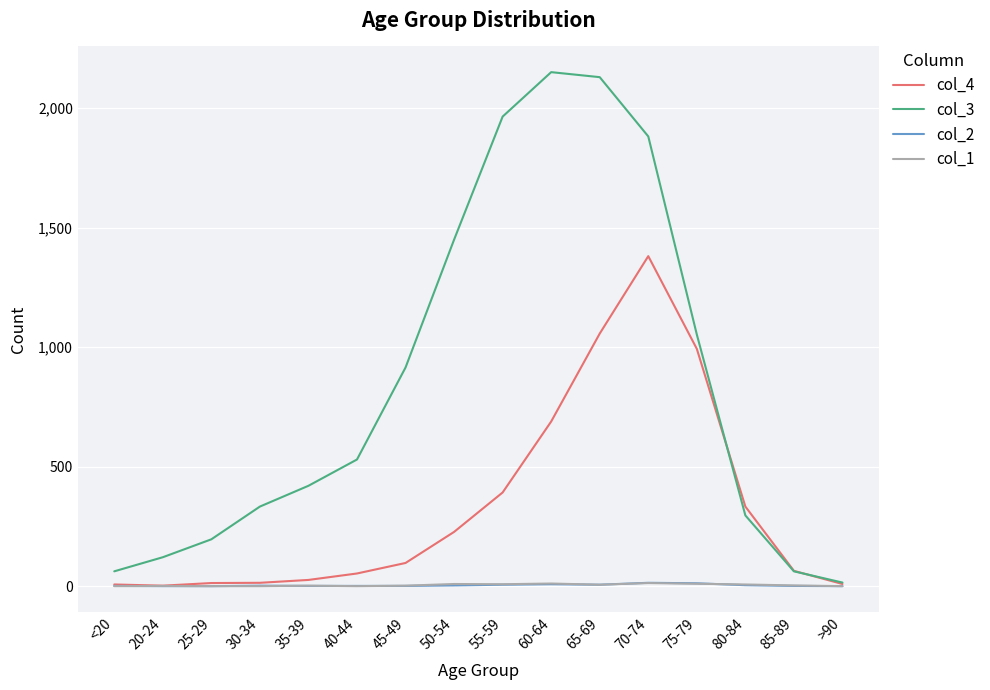

Is it true that col_3 equals 1710 at 75-79?

False